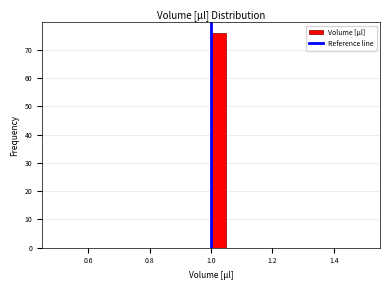

Around what value on the x-axis is the tallest bar? Give the approximate position of its centre, as read against the axis.

1.02